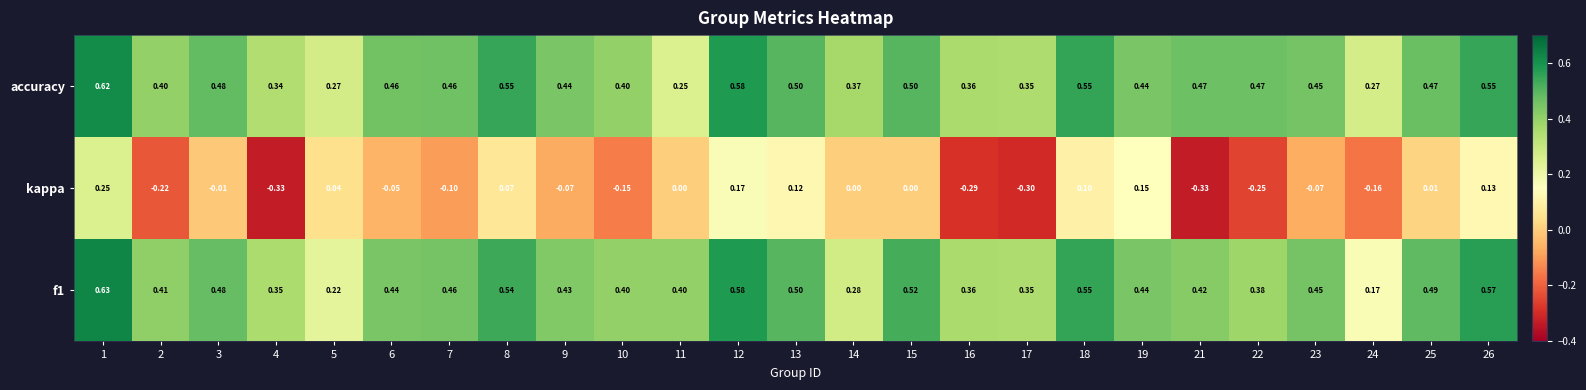

At which category does the chart reach its peak across all series?

1